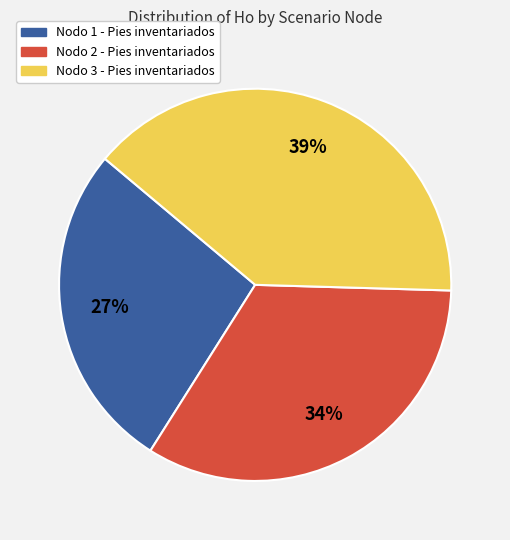

What is the ratio of the value at Nodo 3 - Pies inventariados to the value at Nodo 1 - Pies inventariados?

1.4